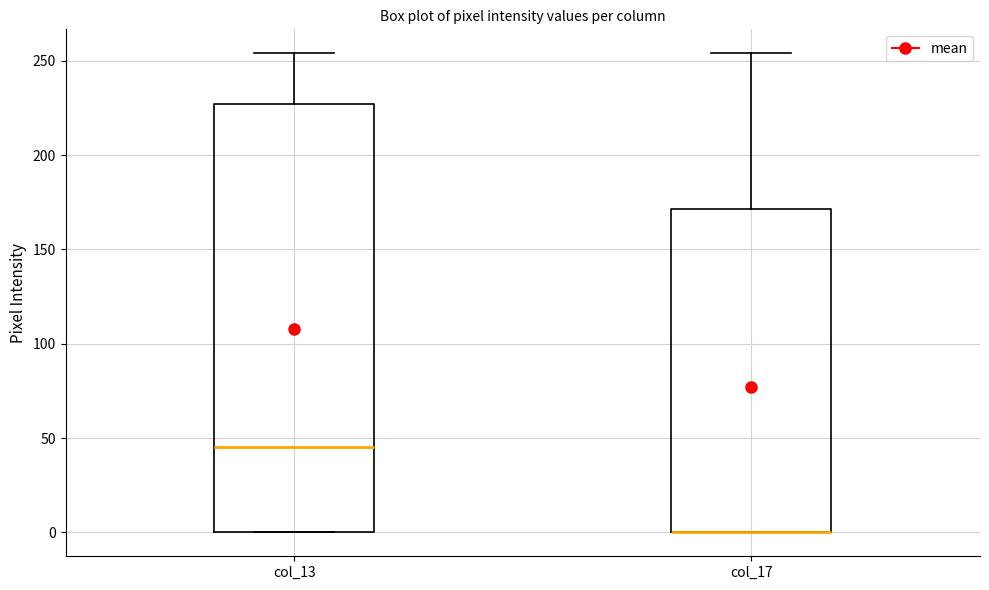

Reading left to right, transcribe this box plot: for each box, give where its median line is, the range the box spans, and where its two whiskers end, as read against the y-axis. The values are not printed on the chart, so give them approximately, as read against the axis.

col_13: median 45, box 0 to 225, whiskers 0 to 255
col_17: median 0 (drawn on the box's lower edge), box 0 to 170, whiskers 0 to 255